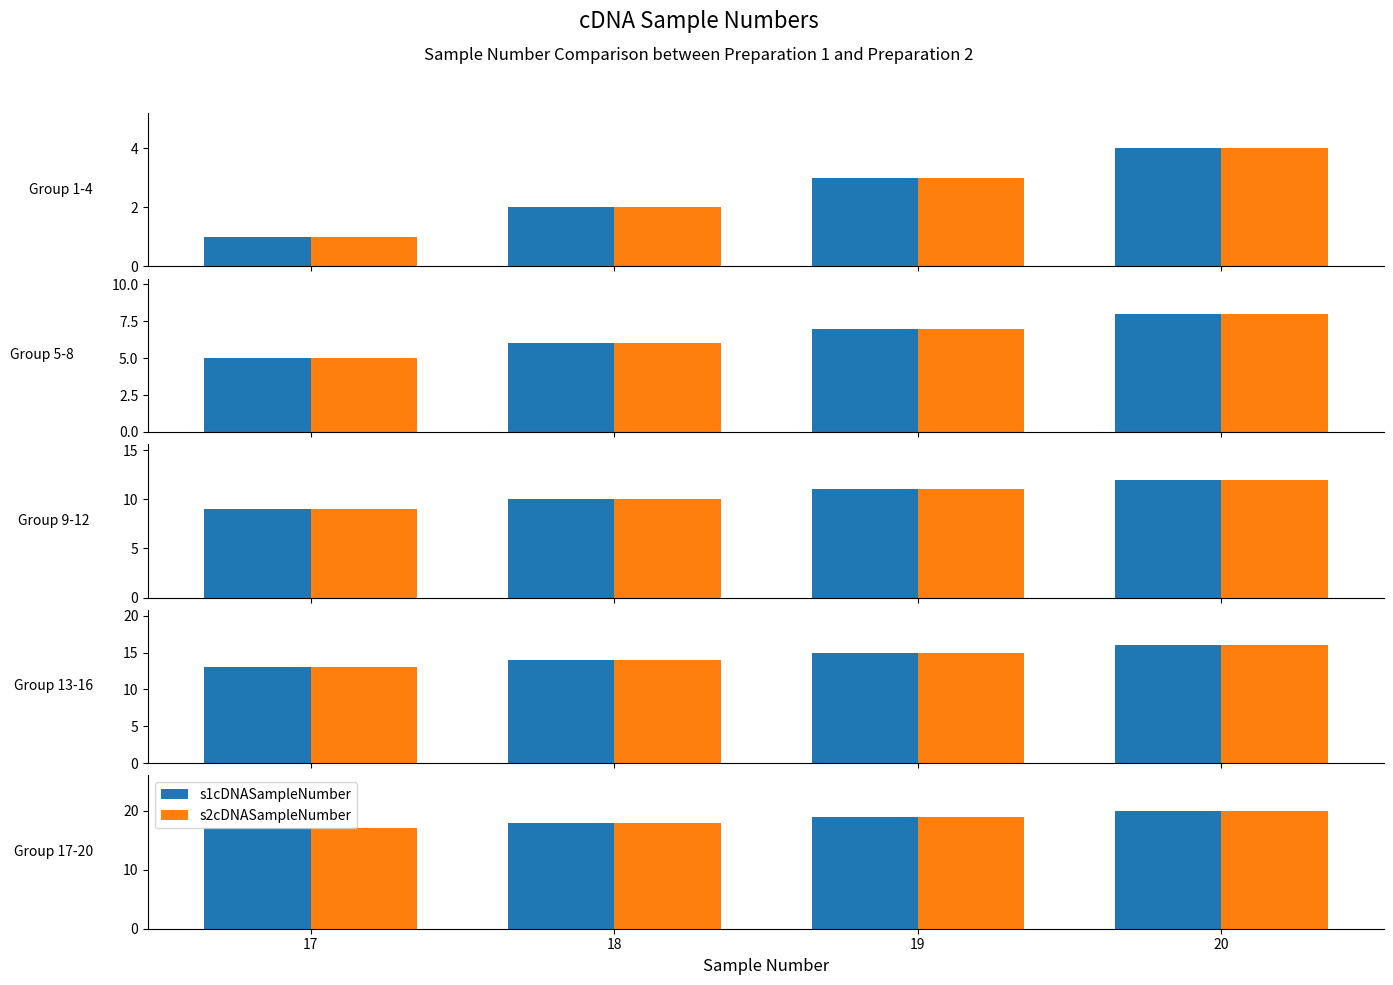

Is it true that s2cDNASampleNumber equals 19 at 19?

True